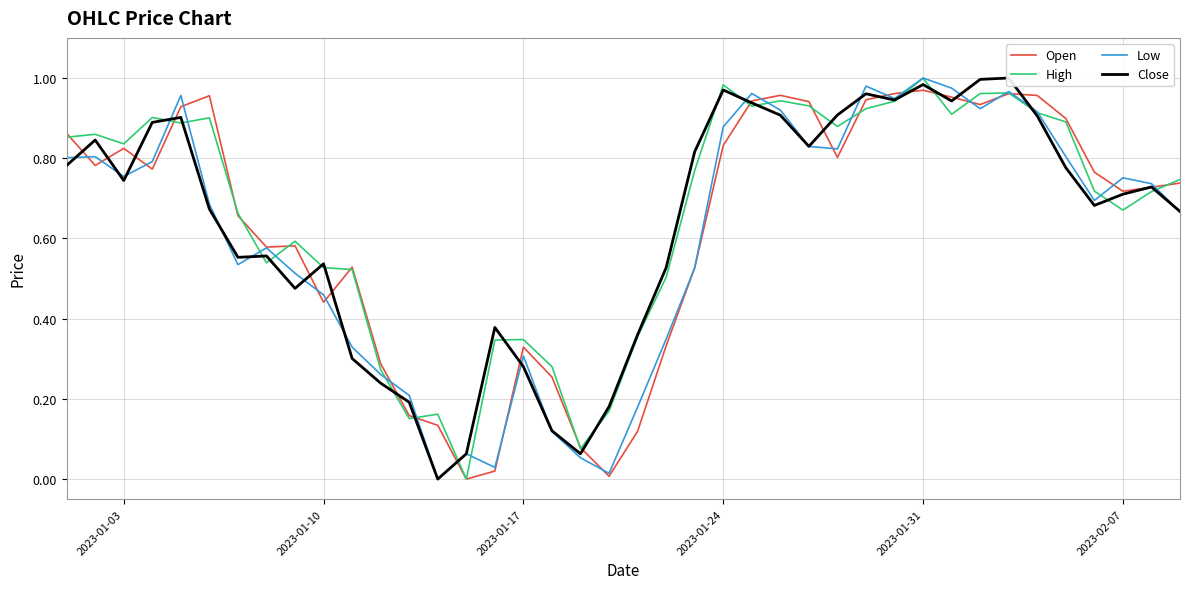

How many times do Close and High cross each other?

20